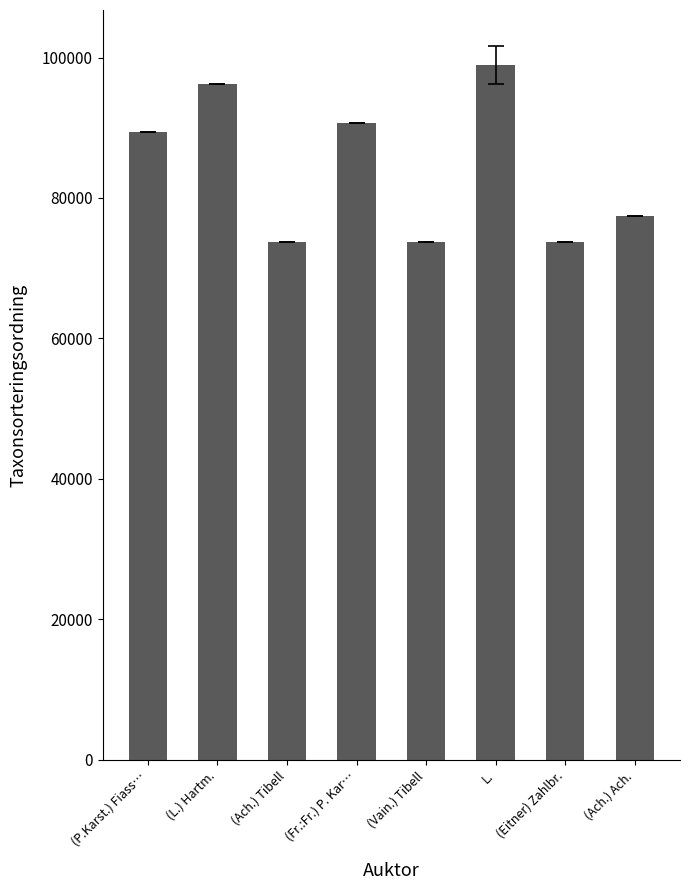

What is the minimum value shown in the chart?

73678.0